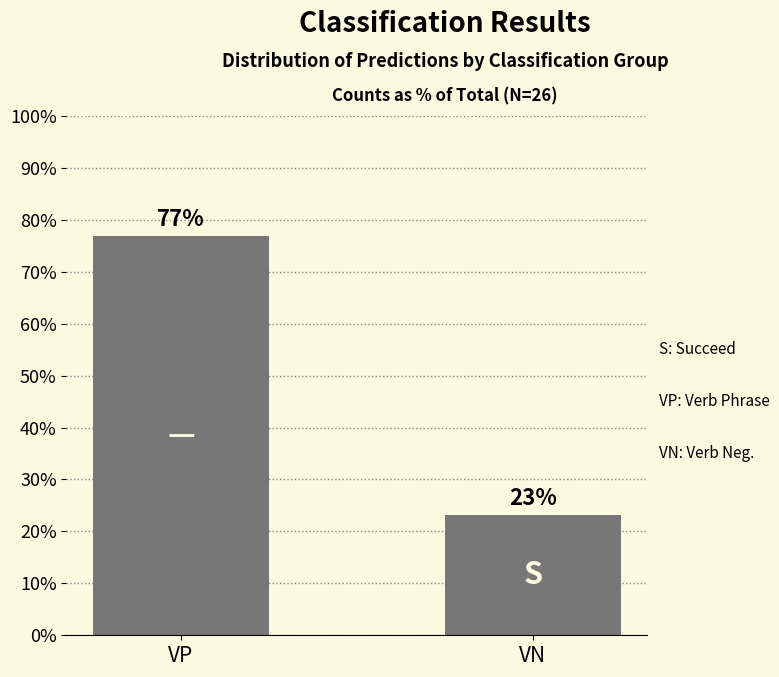

Rank the categories by value from highest to lowest.

VP, VN